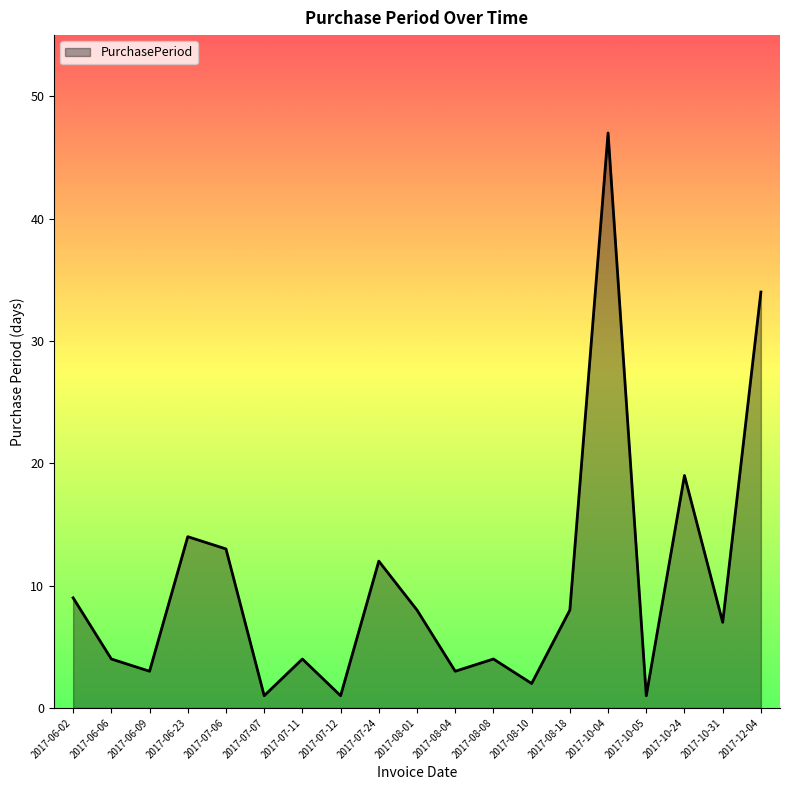

Reading left to right, list all the values displayed in this chart.

9	4	3	14	13	1	4	1	12	8	3	4	2	8	47	1	19	7	34